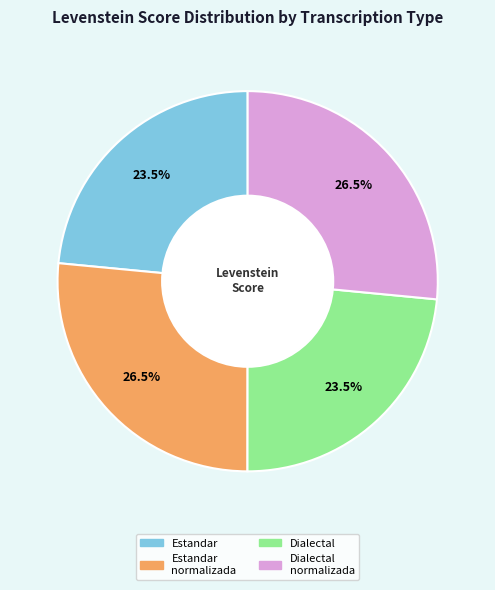

Is there a majority slice in this chart?

No